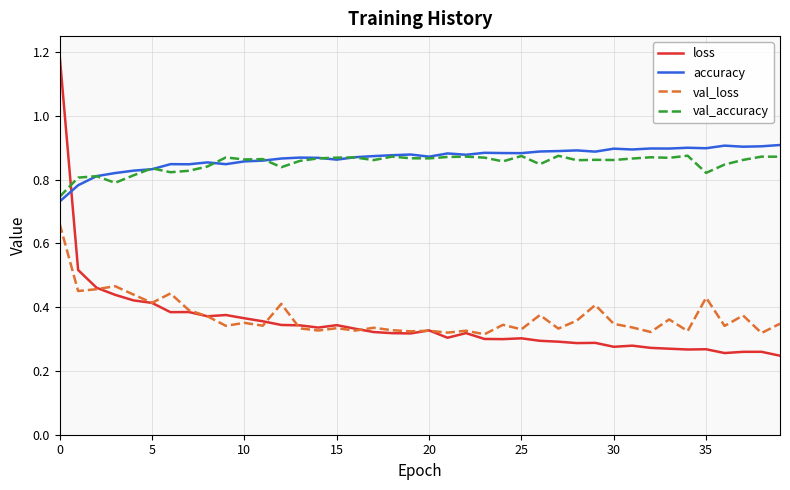

What is the highest value of the loss series?

1.2